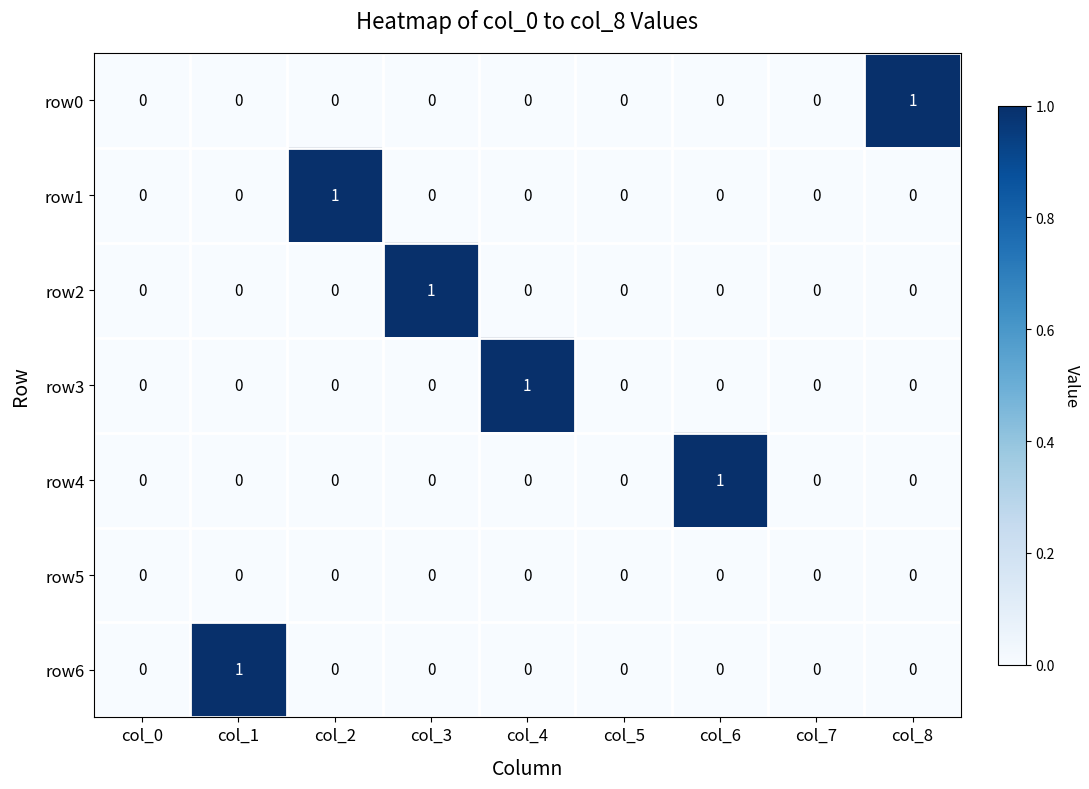

Which category has the highest value in the row3 series?

col_4